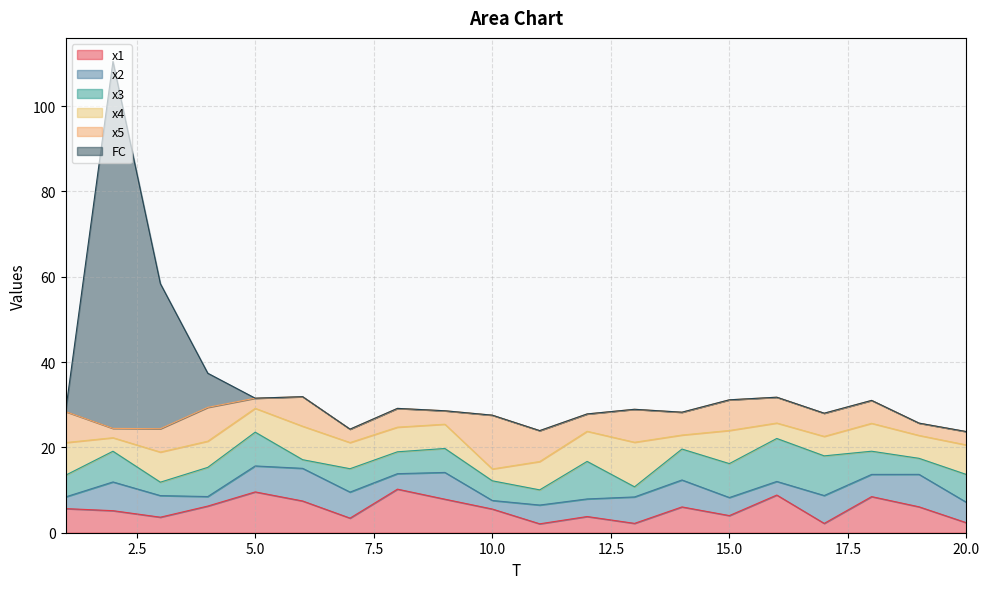

Between 1 and 12, which series saw the biggest shift?

x3